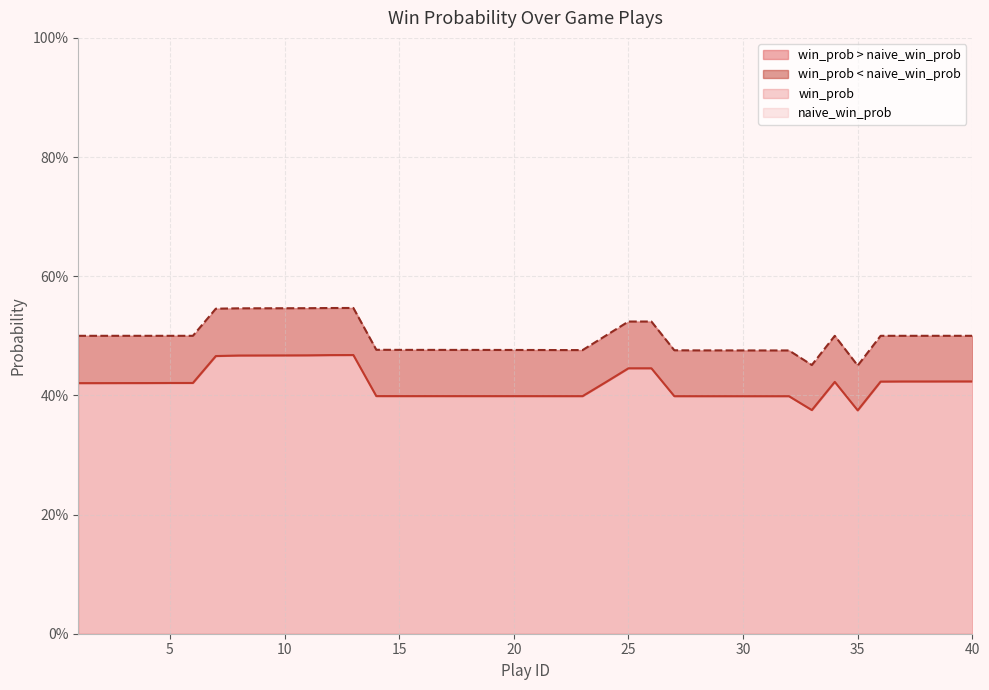

What is the spread (max minus min) of values at 20?

0.1